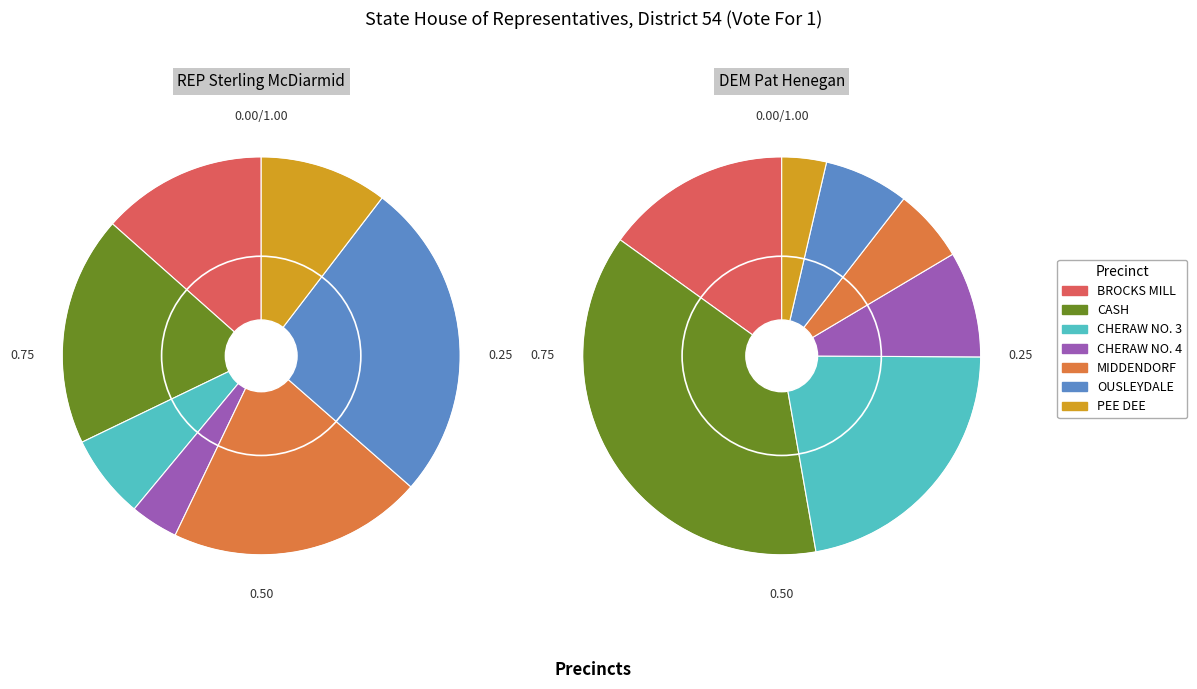

Is CHERAW NO. 3 the majority of the pie?

No